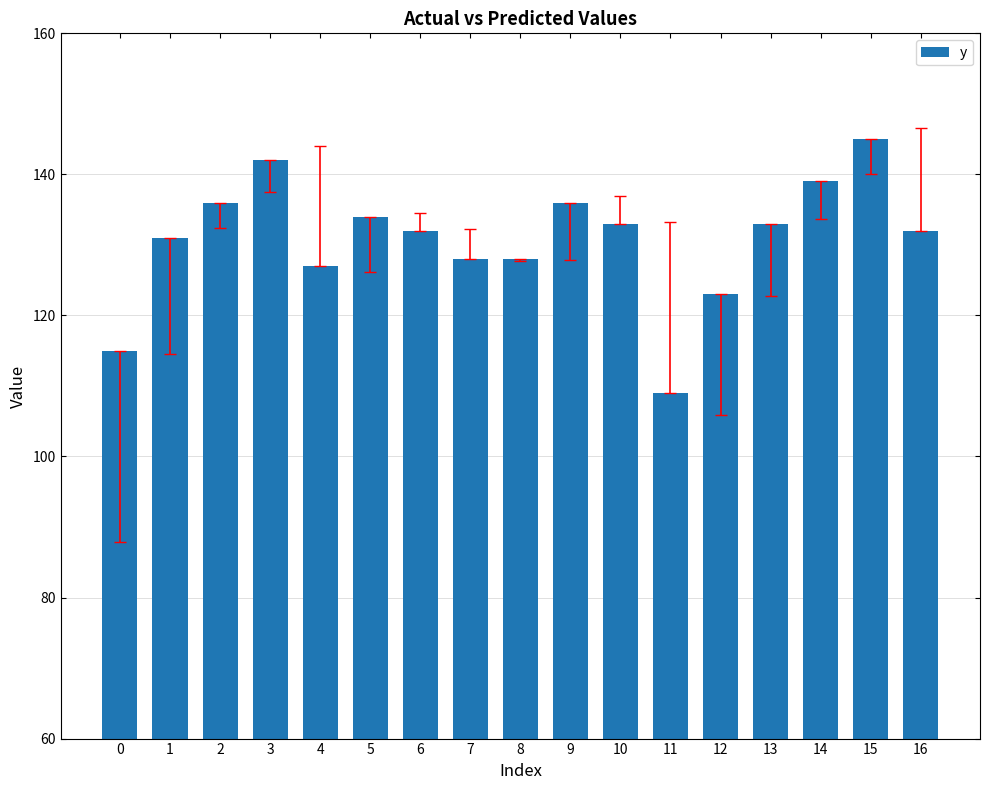

How many series are shown in this chart?

1